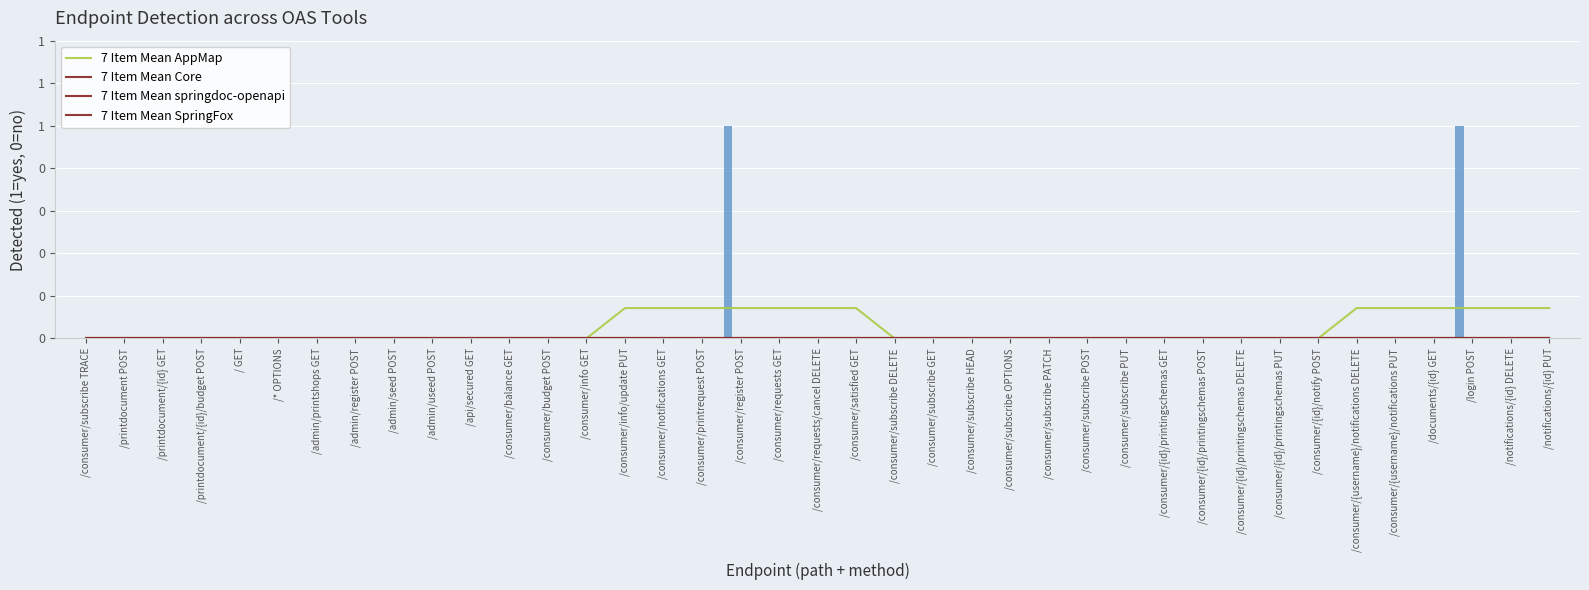

True or false: Detected in Swagger Core OAS has a value of 0 at /consumer/subscribe PUT.

True